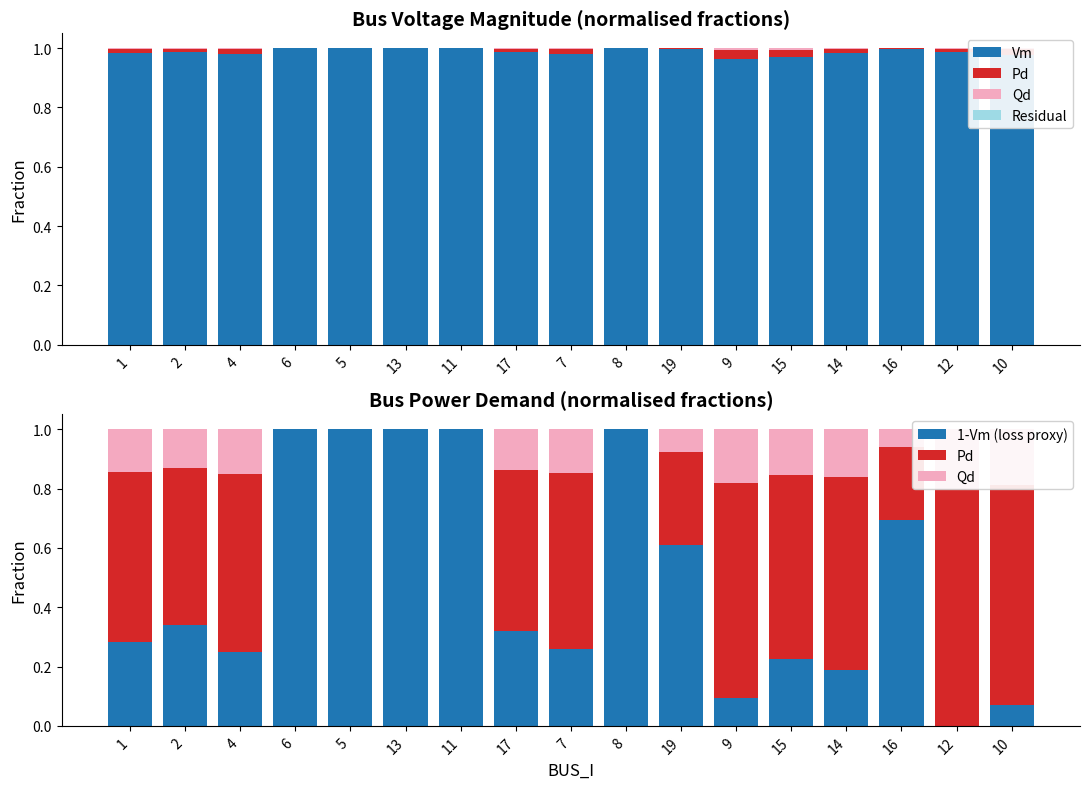

What is the maximum value for 1-Vm (loss proxy)?

1.0